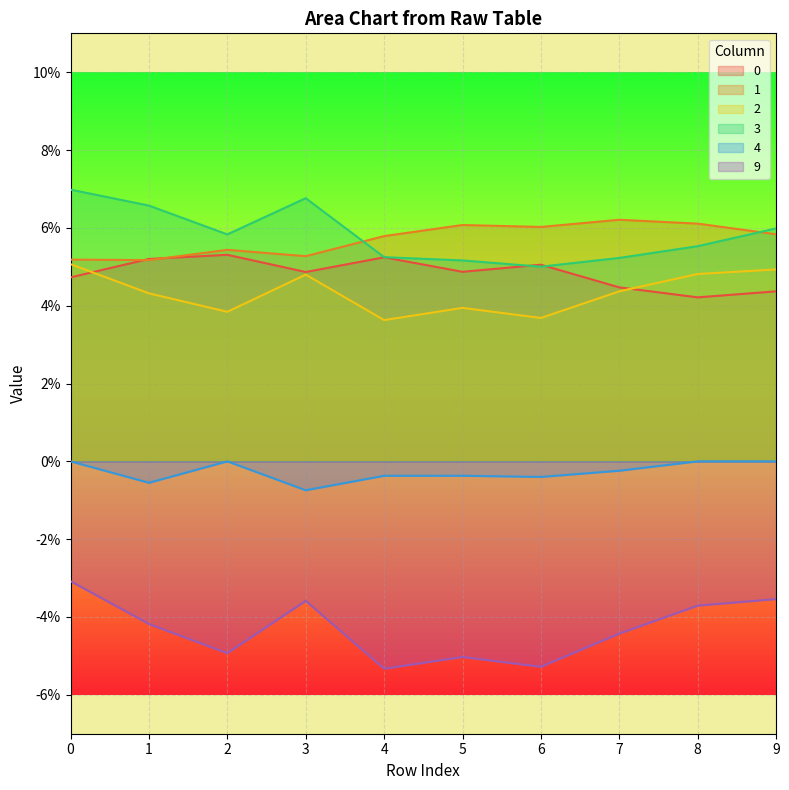

What is the greatest value displayed?

0.1